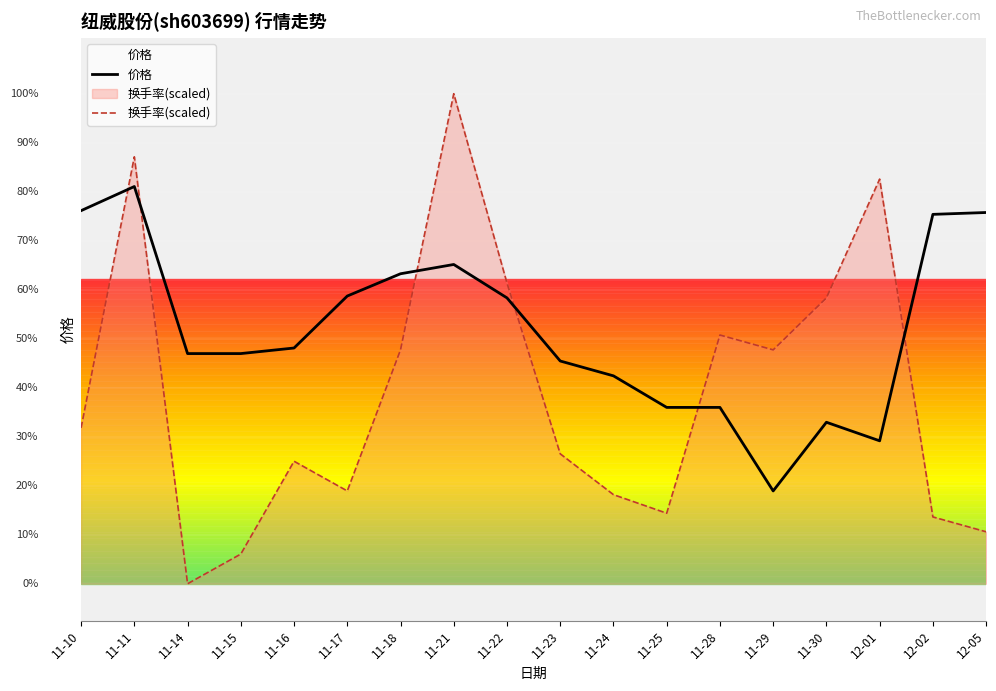

Which series has the largest total across all categories?

价格